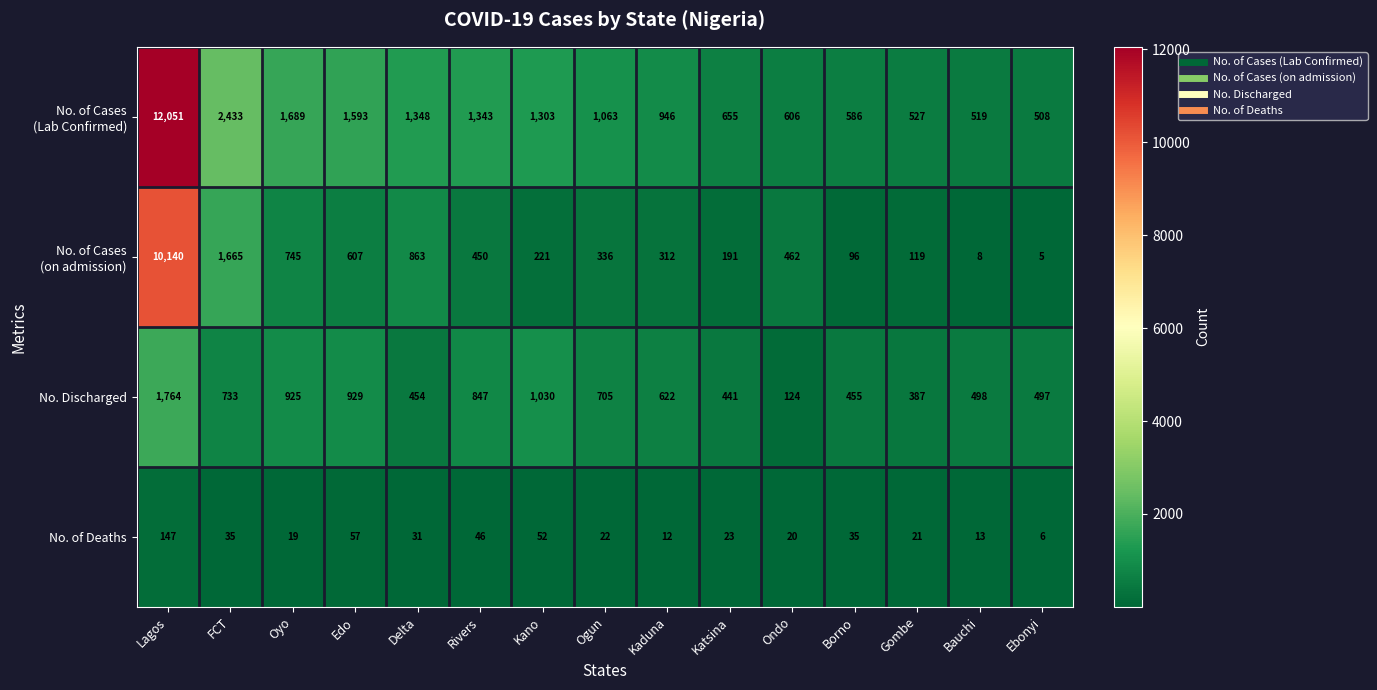

What is the spread (max minus min) of values at Lagos?

11904